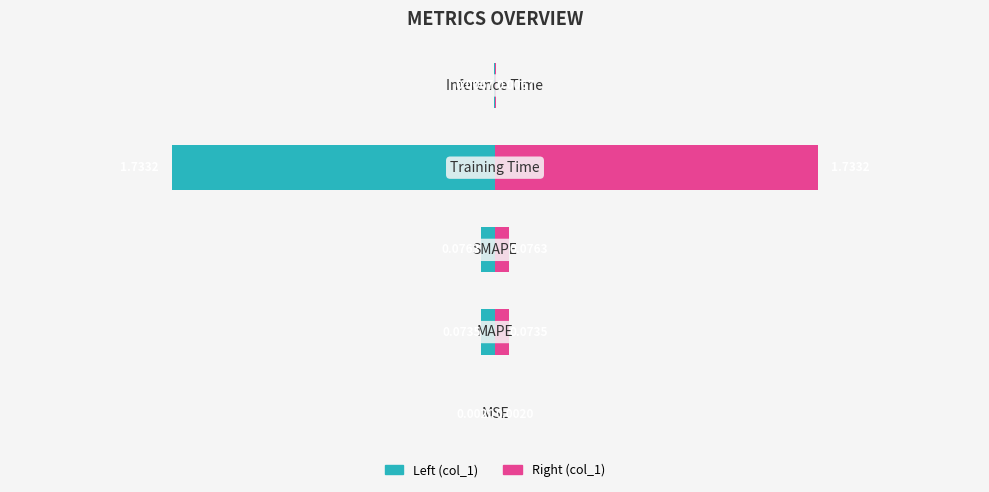

At 1, list the series in order from smallest to largest.

col_1 (left), col_1 (right)